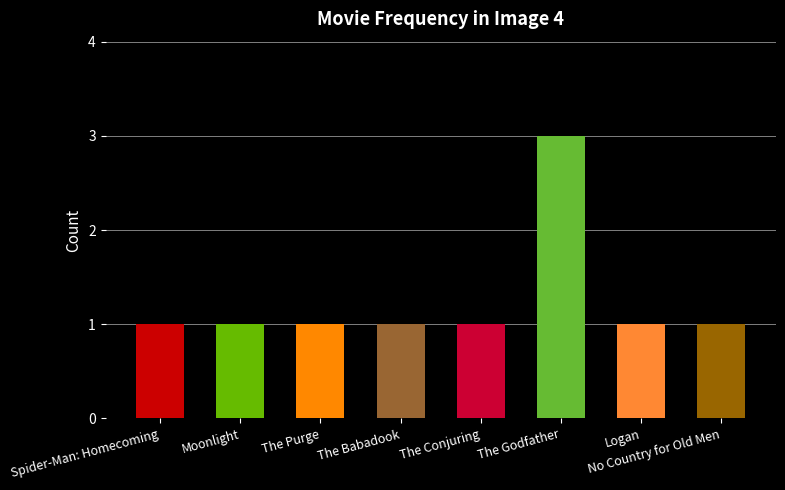

What value does the data have at The Godfather?

3